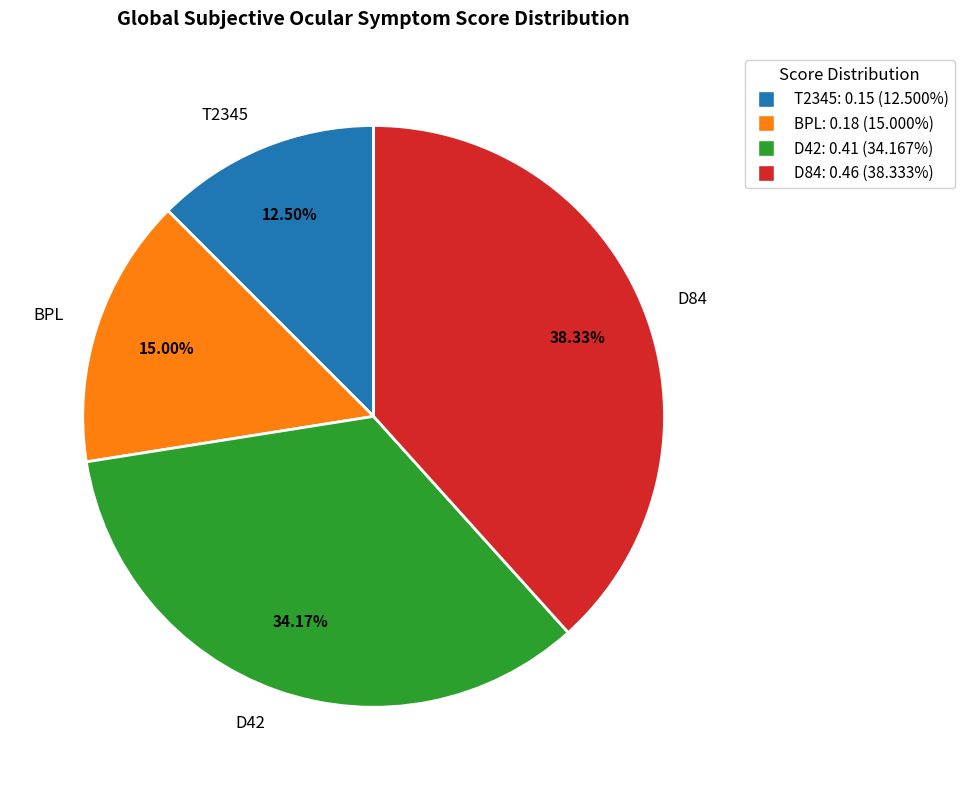

Does D42 represent more than half of the total?

No